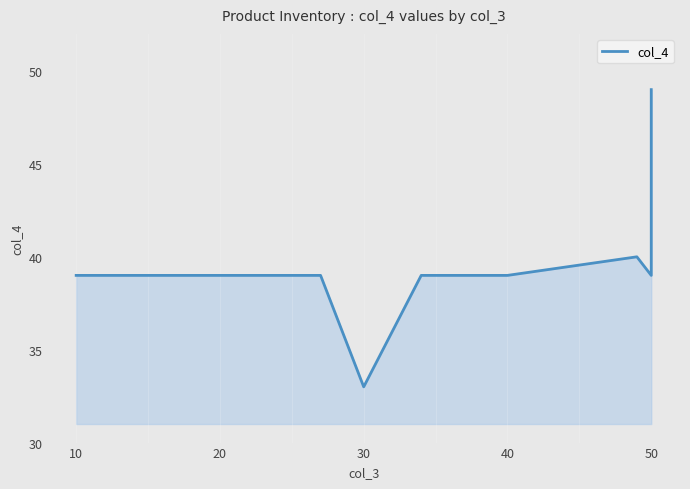

What is the average value?

40